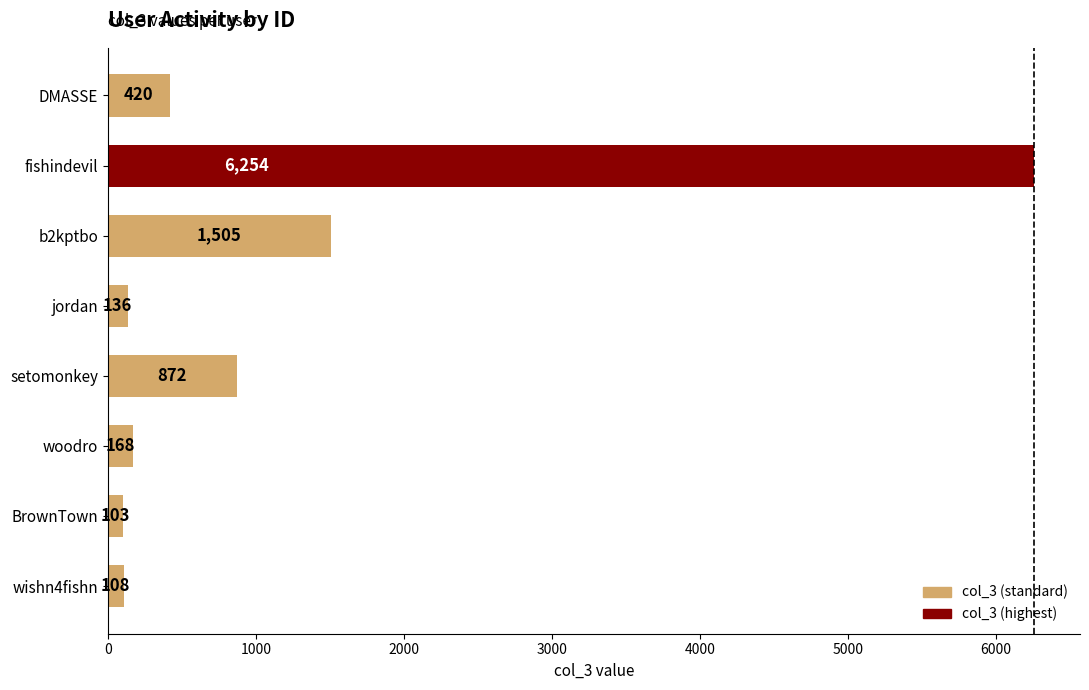

Reading bottom to top, what are all the values shown in this chart?

108	103	168	872	136	1505	6254	420